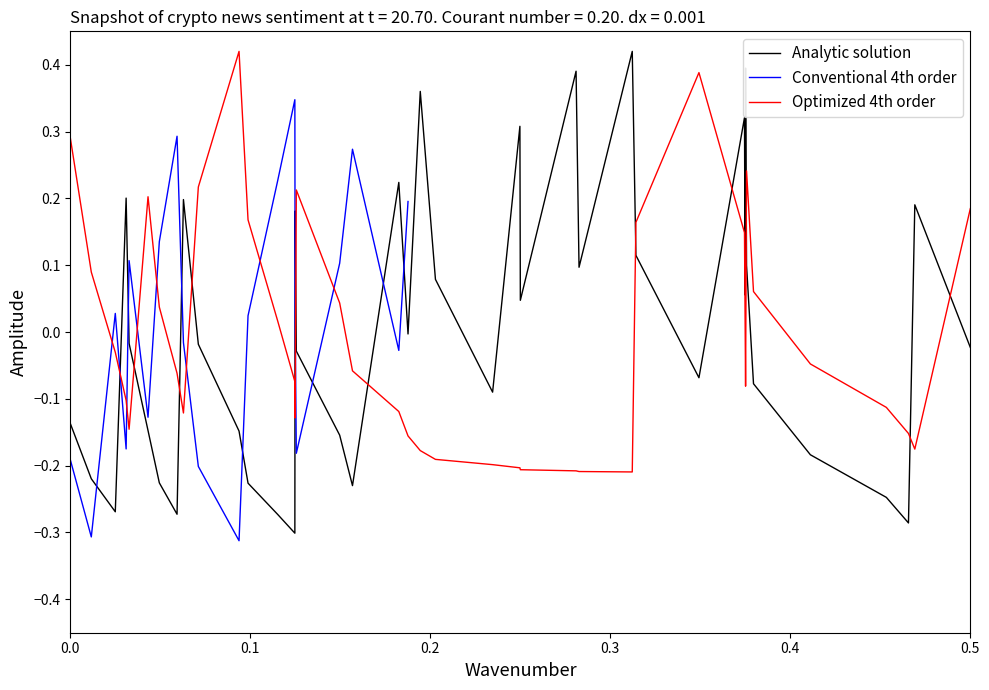

After their last crossing, which series has the higher values: Optimized 4th order or Analytic solution?

Optimized 4th order